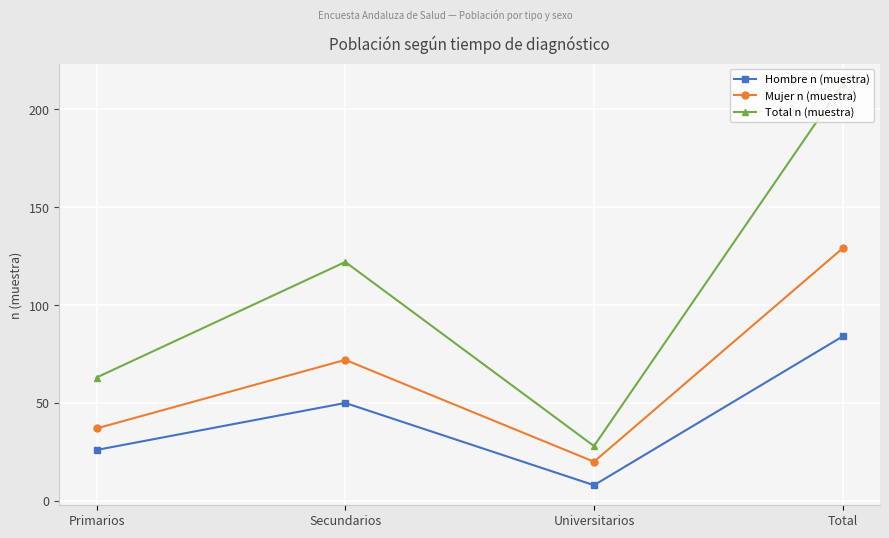

How many Hombre n (muestra) values are between 26 and 84?

3